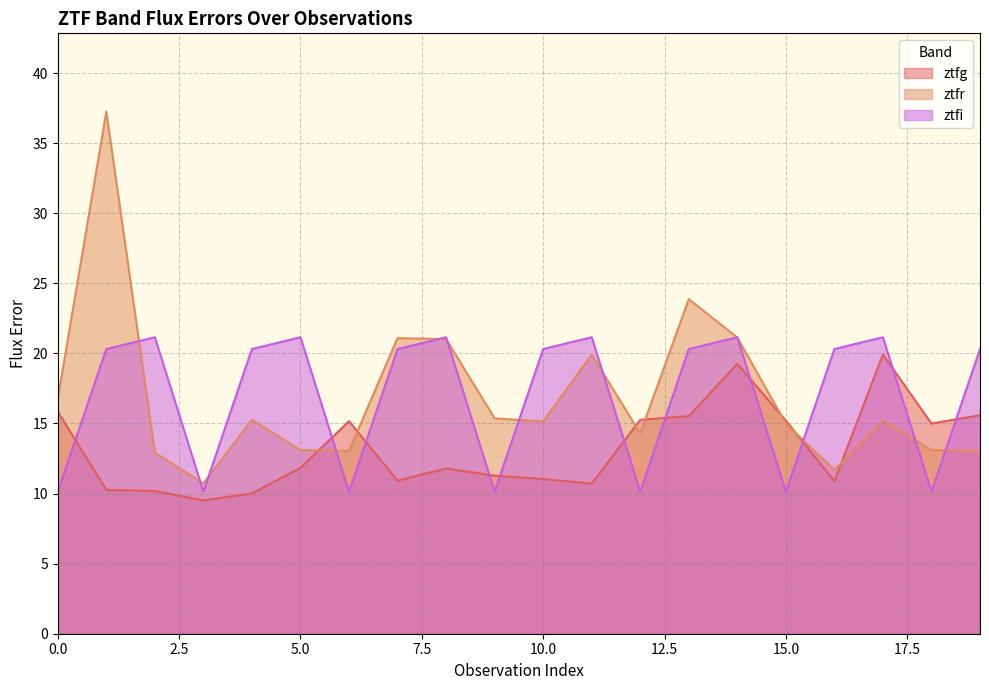

Is it true that ztfg equals 33.8 at 17?

False